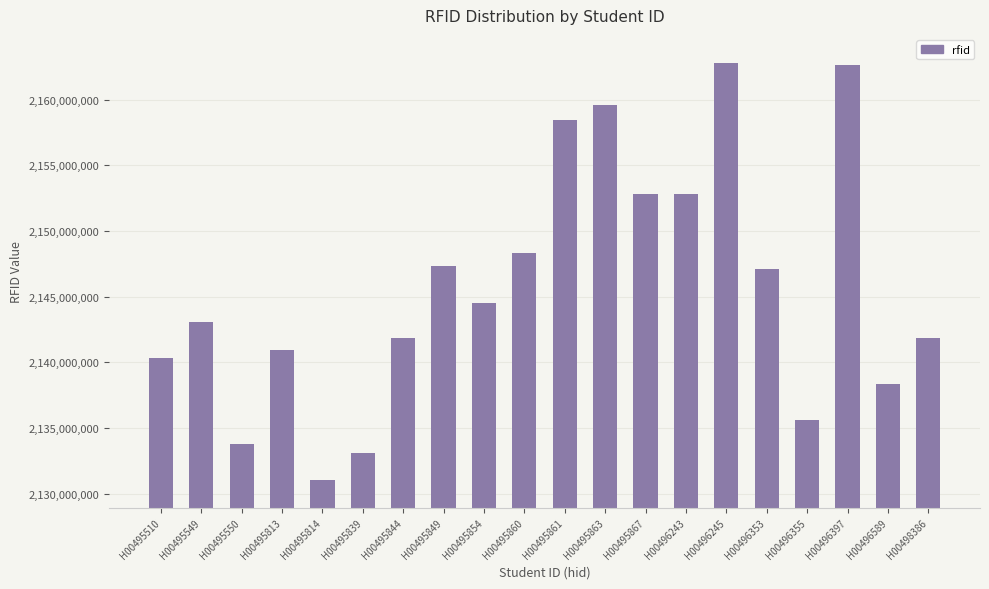

The value at H00495854 is 2144499035. True or false?

True